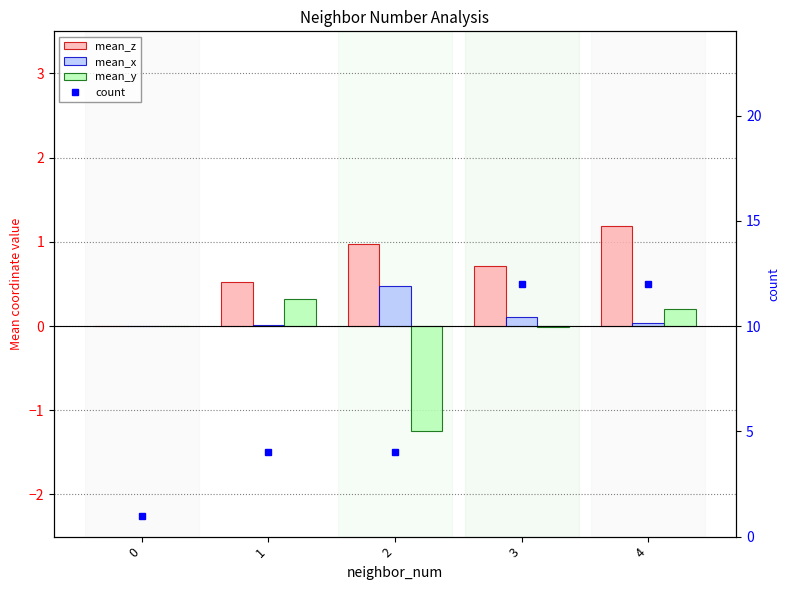

What is the average value of the count series?

6.6